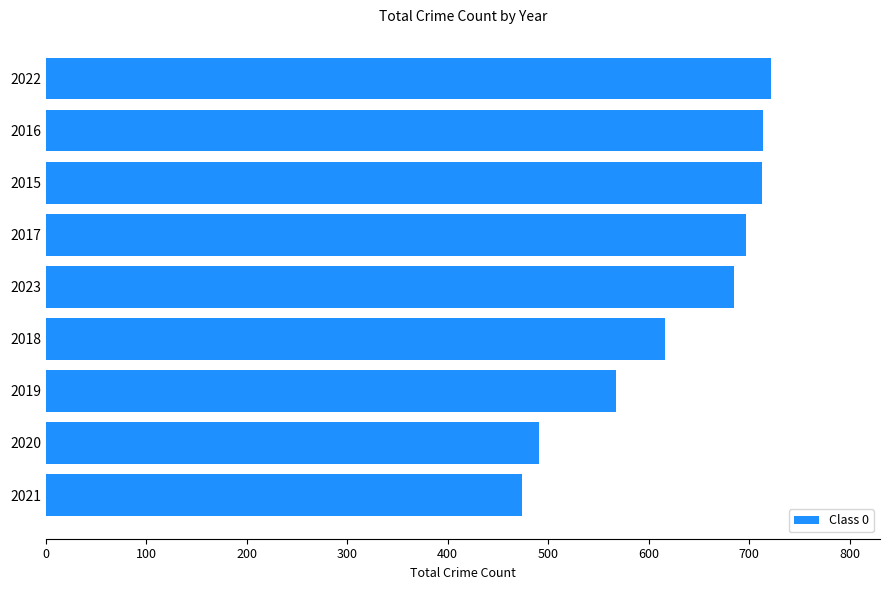

What is the sum of the values at 2022 and 2020?

1213